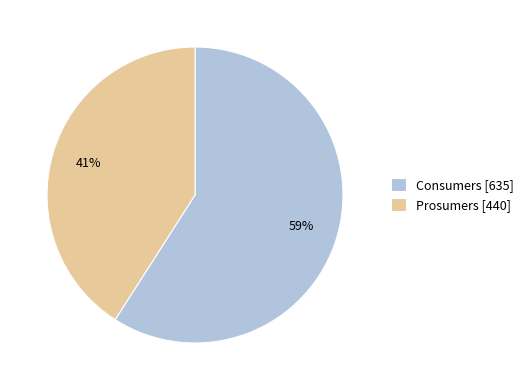

Rank the categories by value from highest to lowest.

Consumers, Prosumers